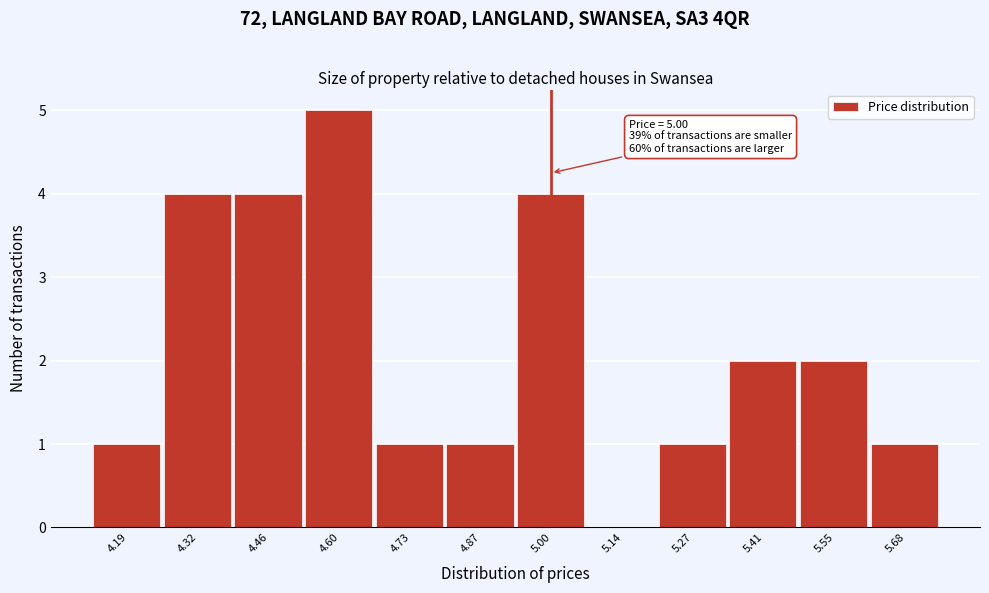

Over which range of the x-axis is the bar tallest?

4.52 to 4.66